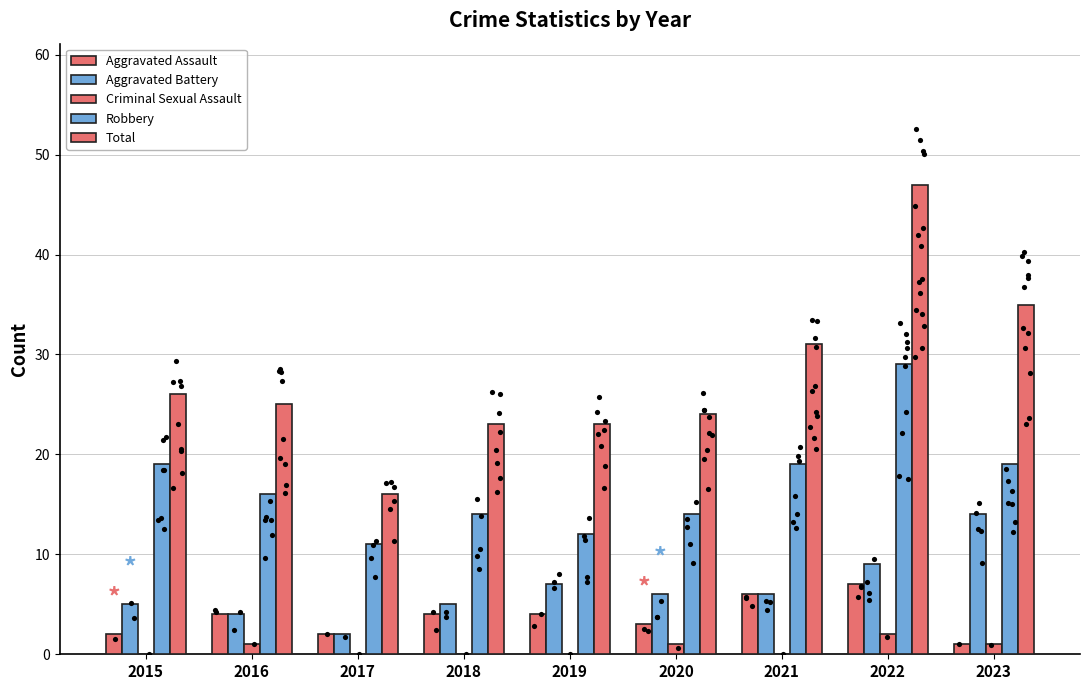

Which series has the largest total across all categories?

Total